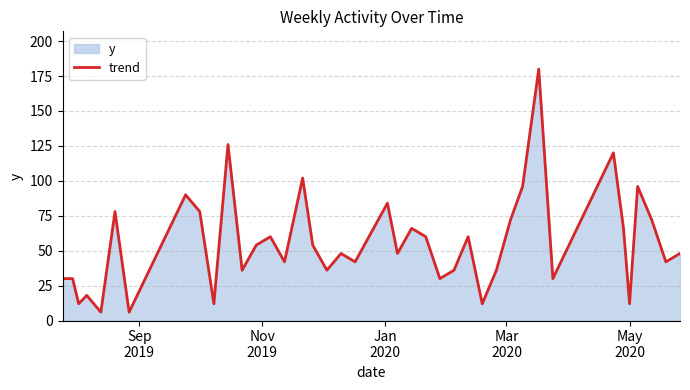

What is the difference between the maximum and minimum values?

174